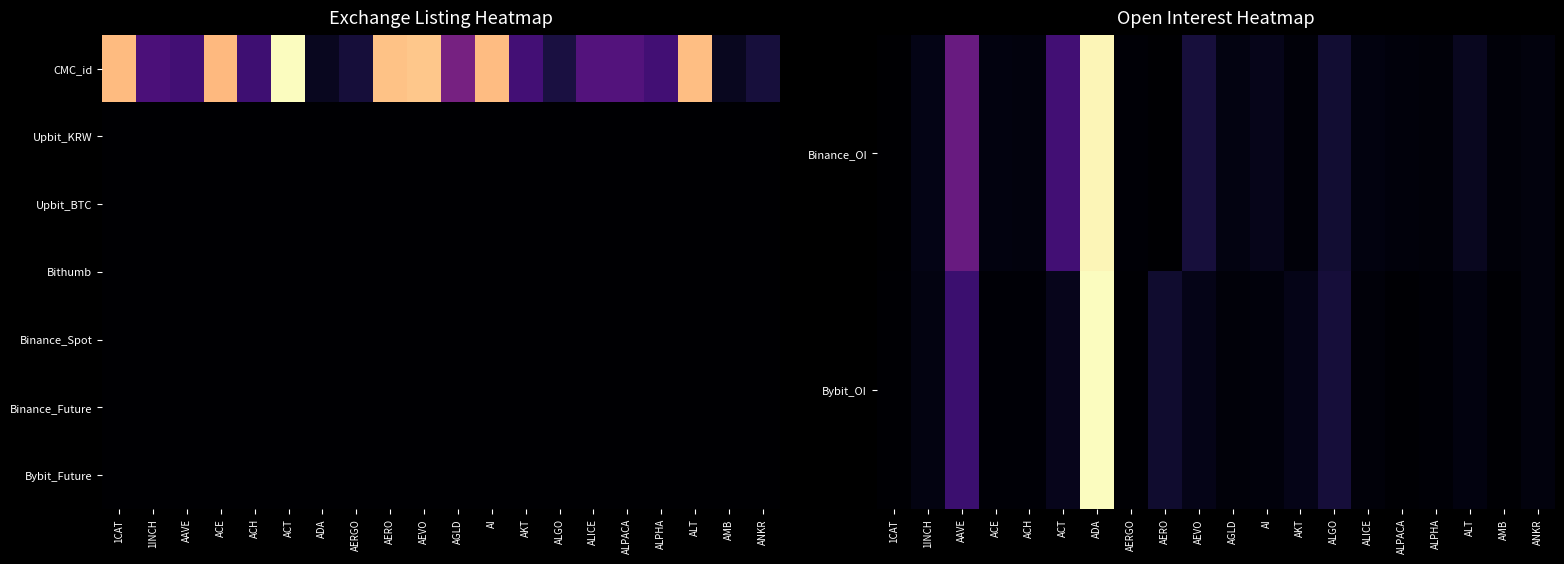

Is the value of Bybit_OI at ALICE greater than the value of Bithumb at ALICE?

Yes